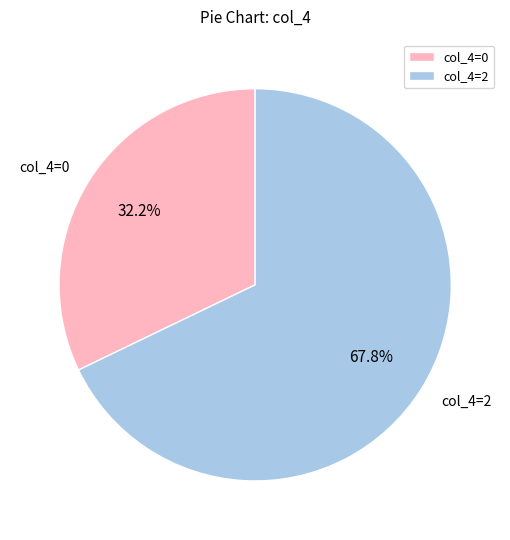

To the nearest percent, what is the difference between the largest and smallest slice percentages?

36%